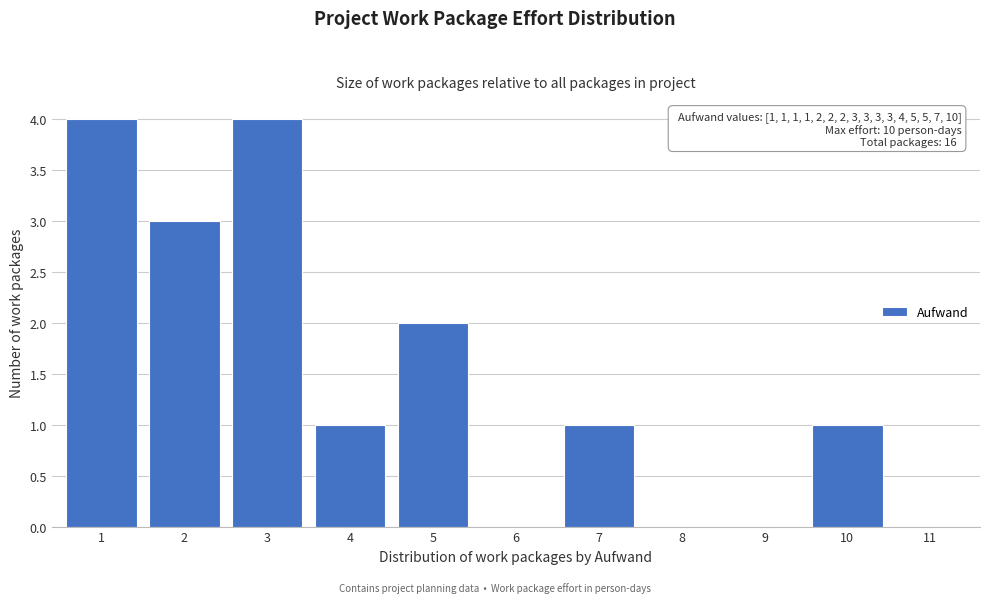

Reading right to left, what are all the values shown in this chart?

11=0	10=1	9=0	8=0	7=1	6=0	5=2	4=1	3=4	2=3	1=4